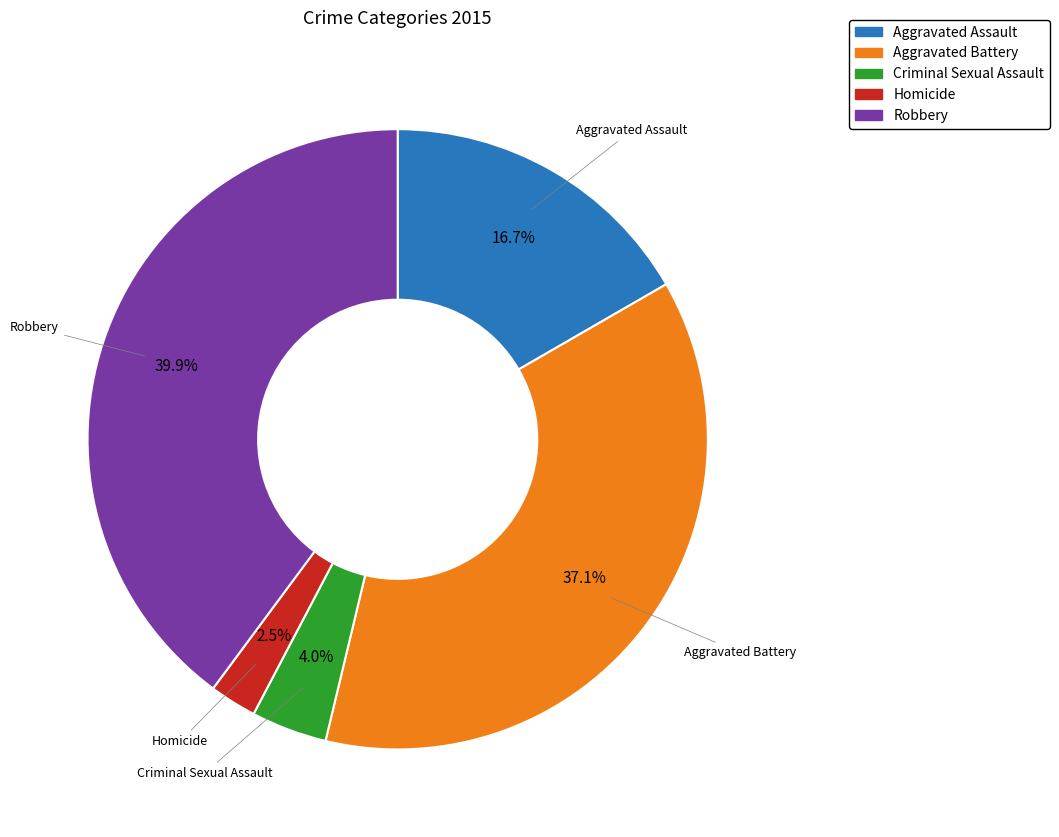

The Aggravated Assault slice represents 17% of the pie. True or false?

True